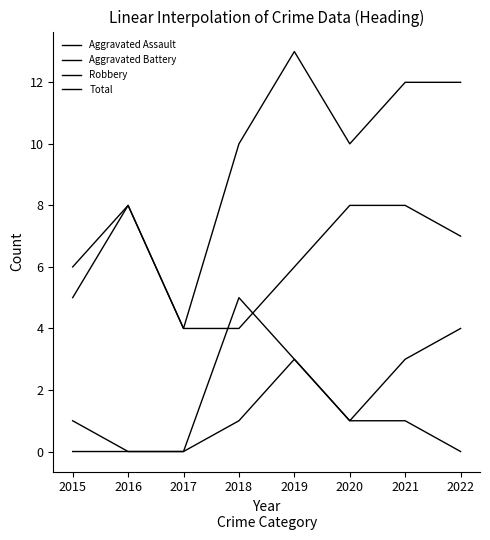

Where is Total nearest to the value 8?

2016